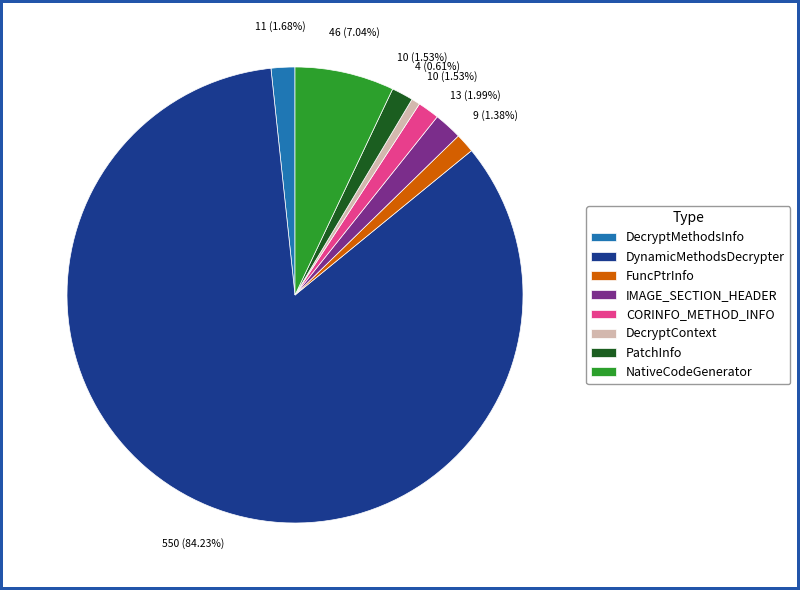

What percentage do NativeCodeGenerator and IMAGE_SECTION_HEADER together represent?

9.0%